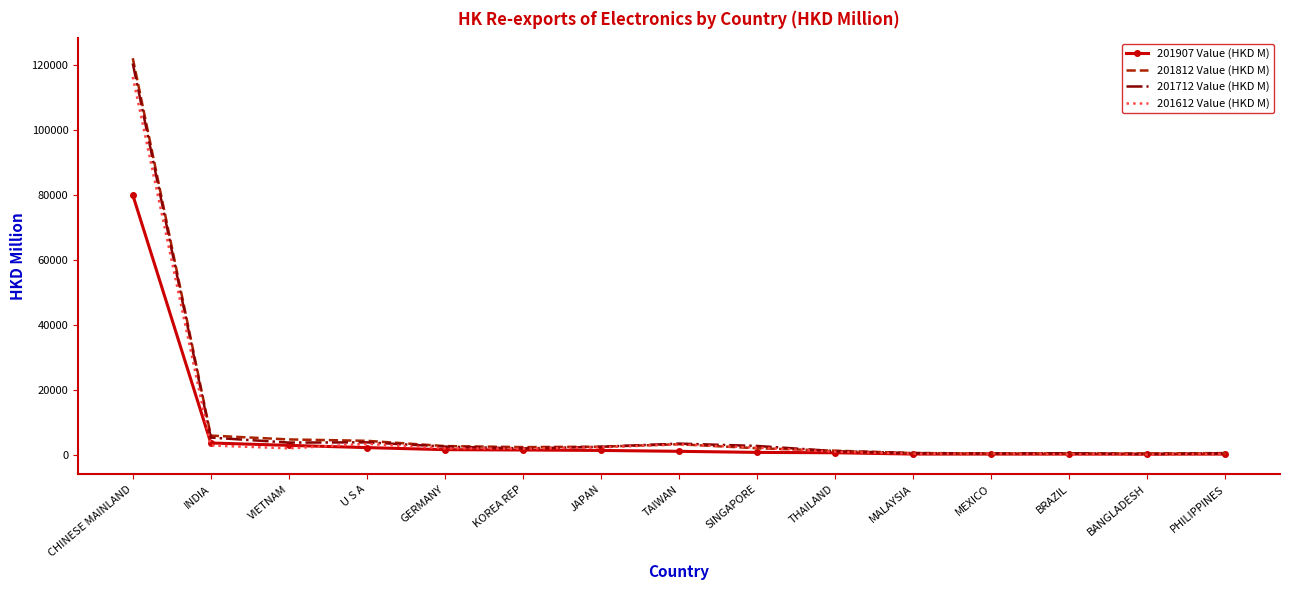

How many series are shown in this chart?

4